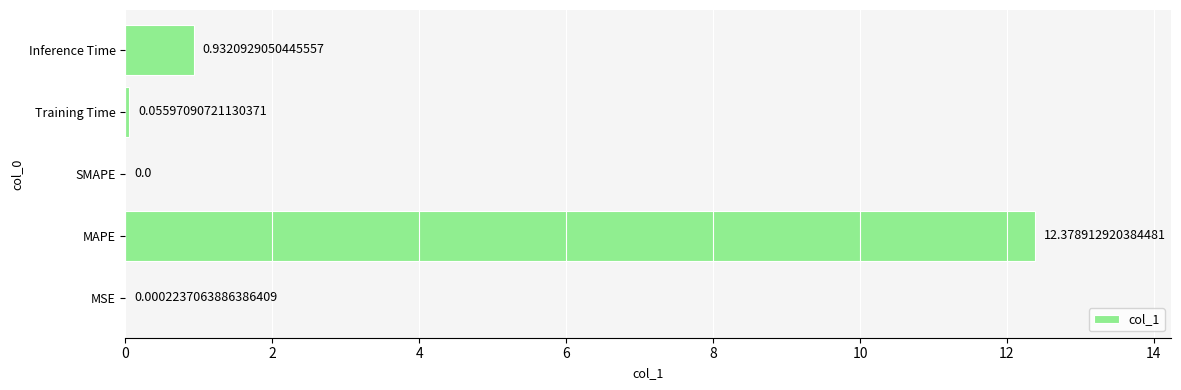

Where is the data nearest to the value 6?

Inference Time